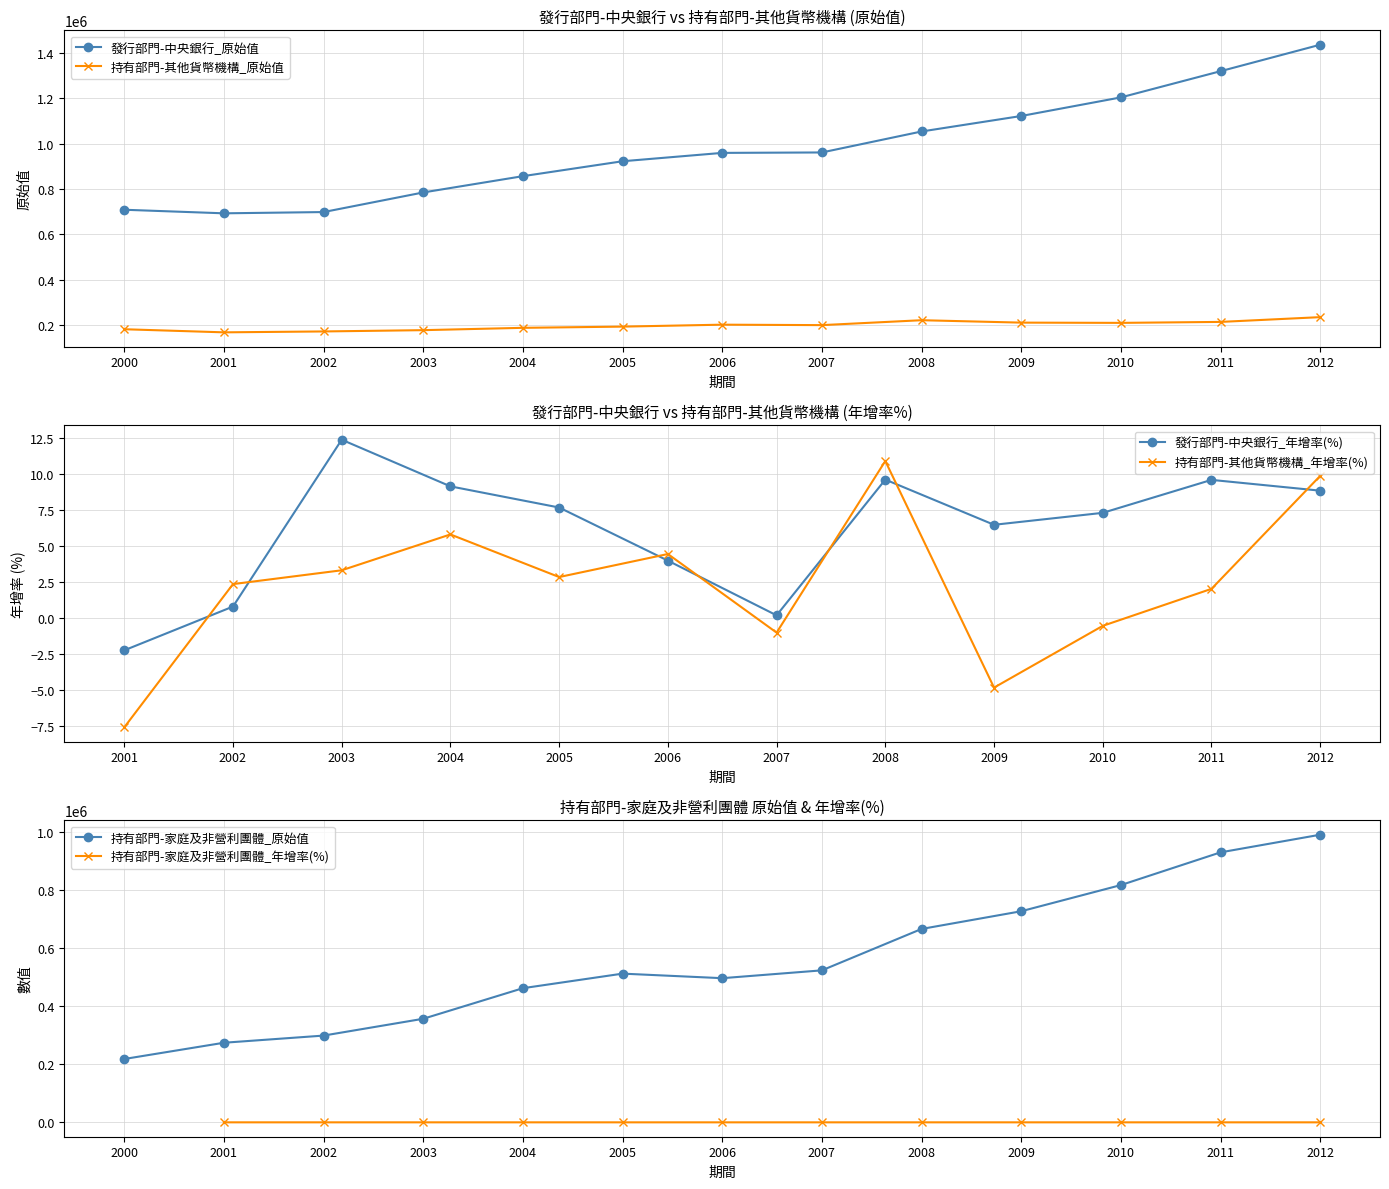

At which category does the chart reach its minimum across all series?

2001